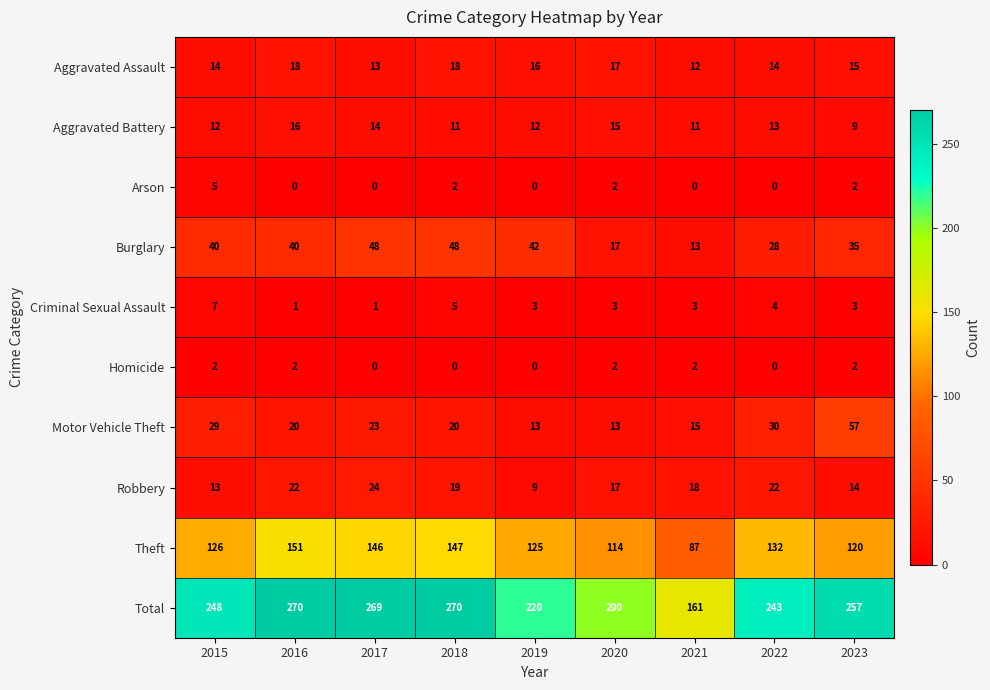

What is the sum of all Arson values?

11